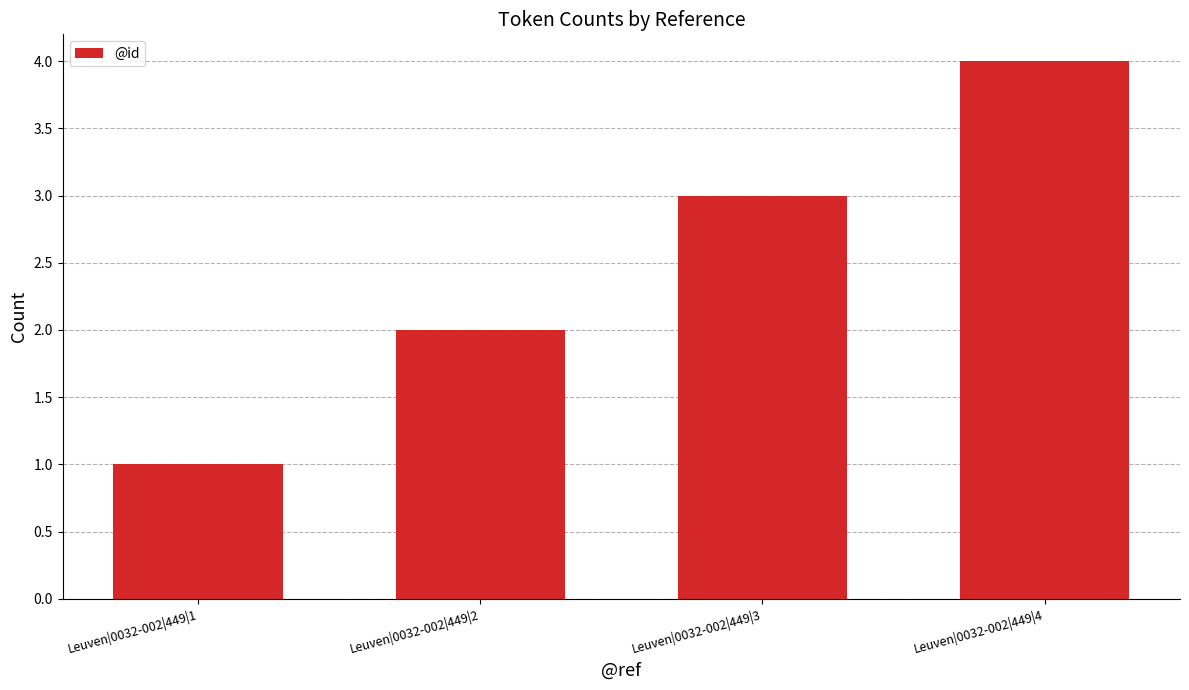

Which label corresponds to the smallest value in the chart?

Leuven|0032-002|449|1